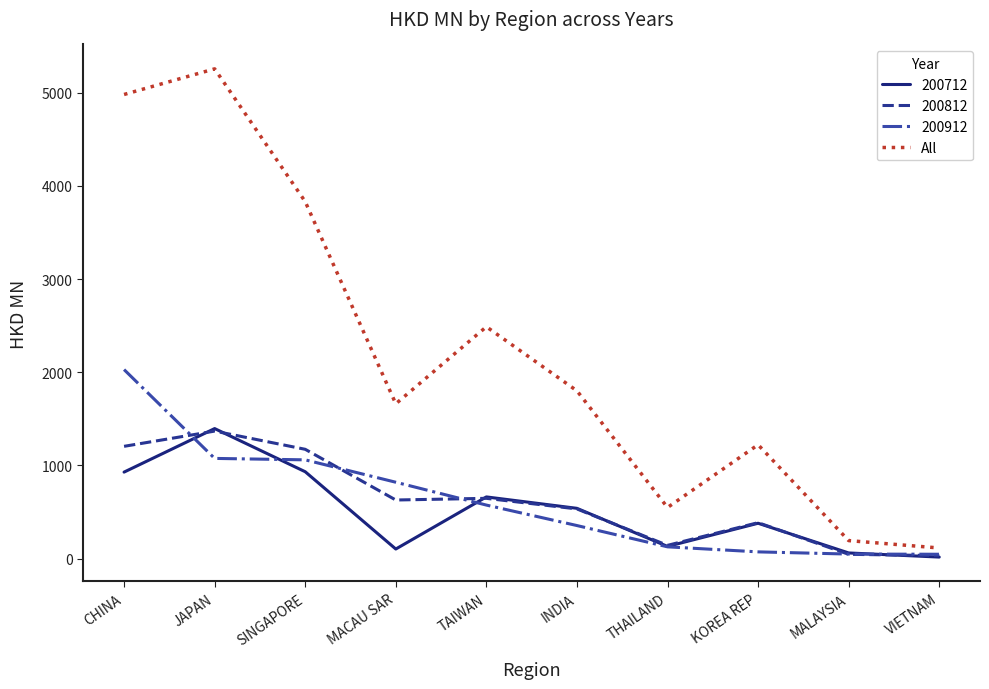

What is the approximate value of All at INDIA?

1800.5